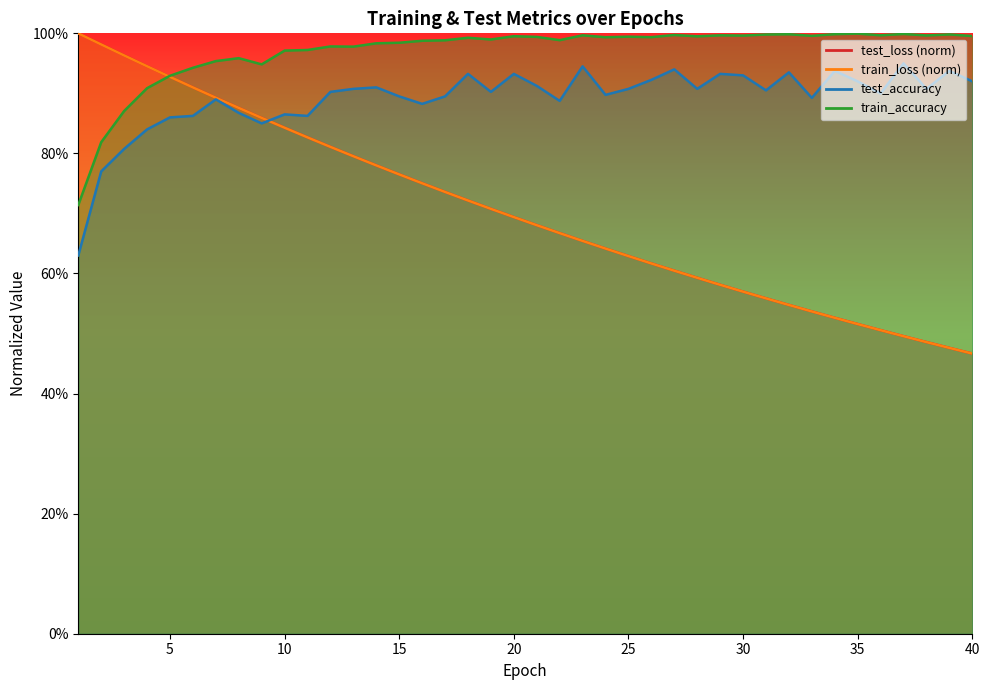

What is the sum of all test_accuracy values?

35.7